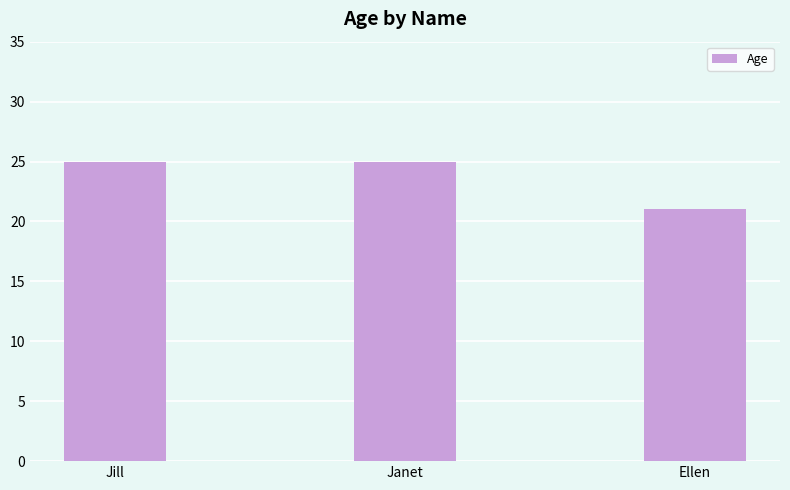

The chart shows a value of 10 at Ellen. True or false?

False